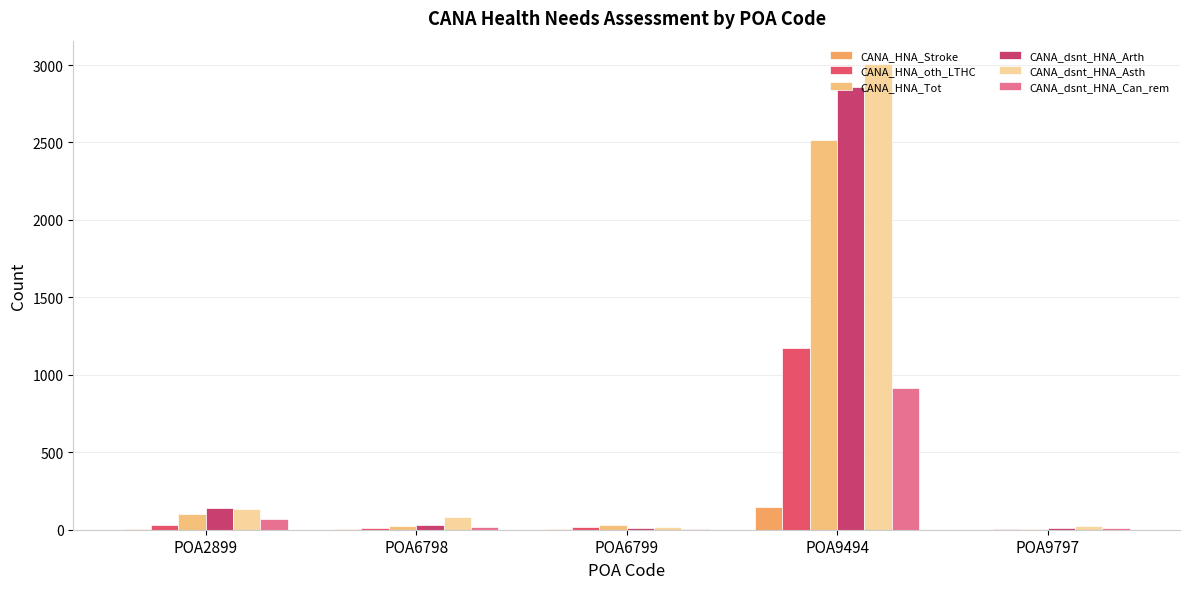

Count the number of categories in the chart.

5